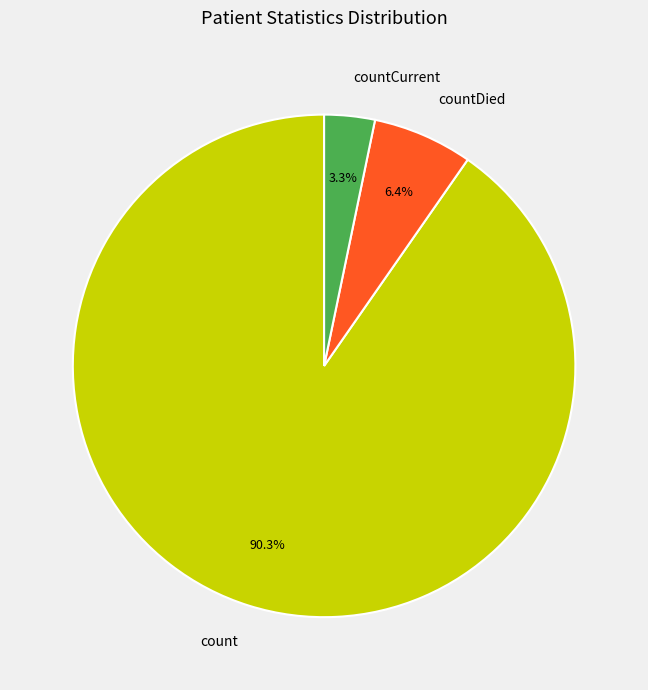

To the nearest percent, what is the difference between the countCurrent and countDied slice percentages?

3%